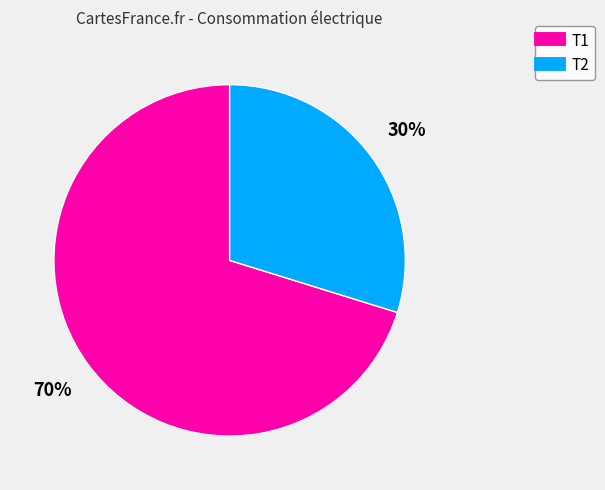

What is the smallest slice in the pie chart?

Т2